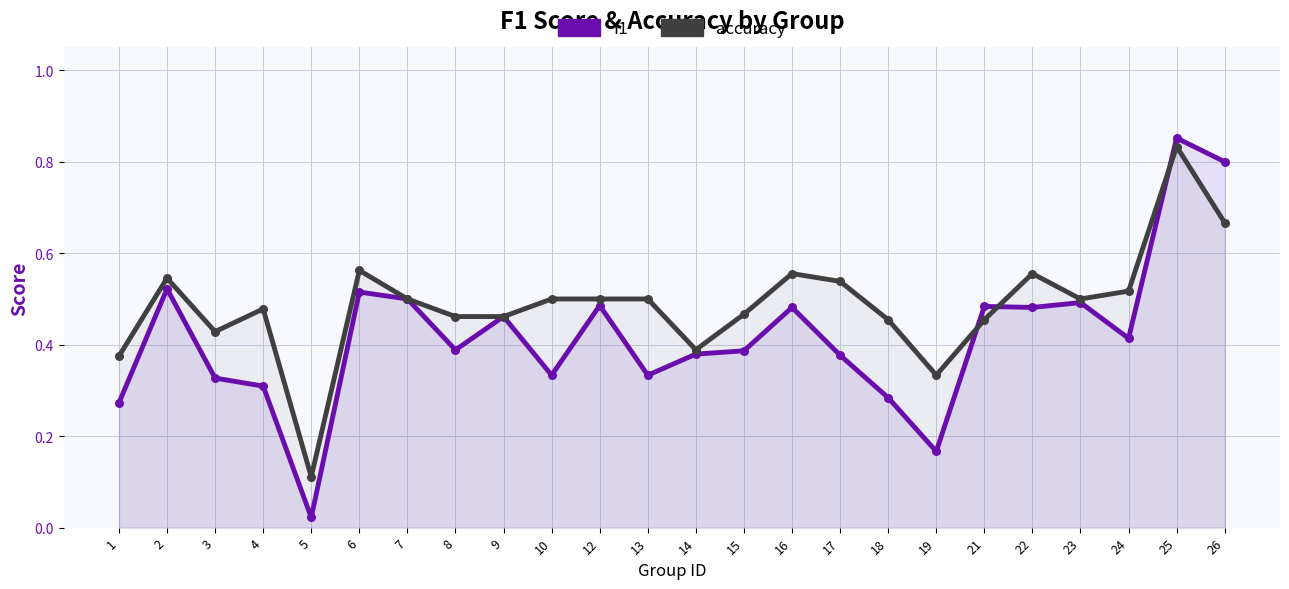

What are all the series names shown in the legend?

f1, accuracy